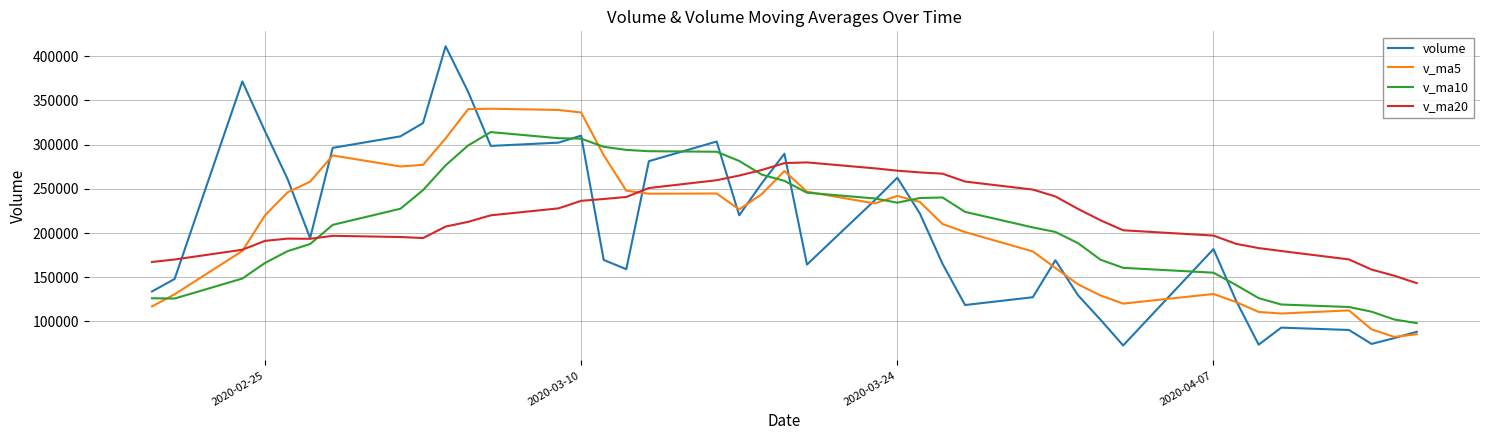

What is the maximum value for volume?

411145.4